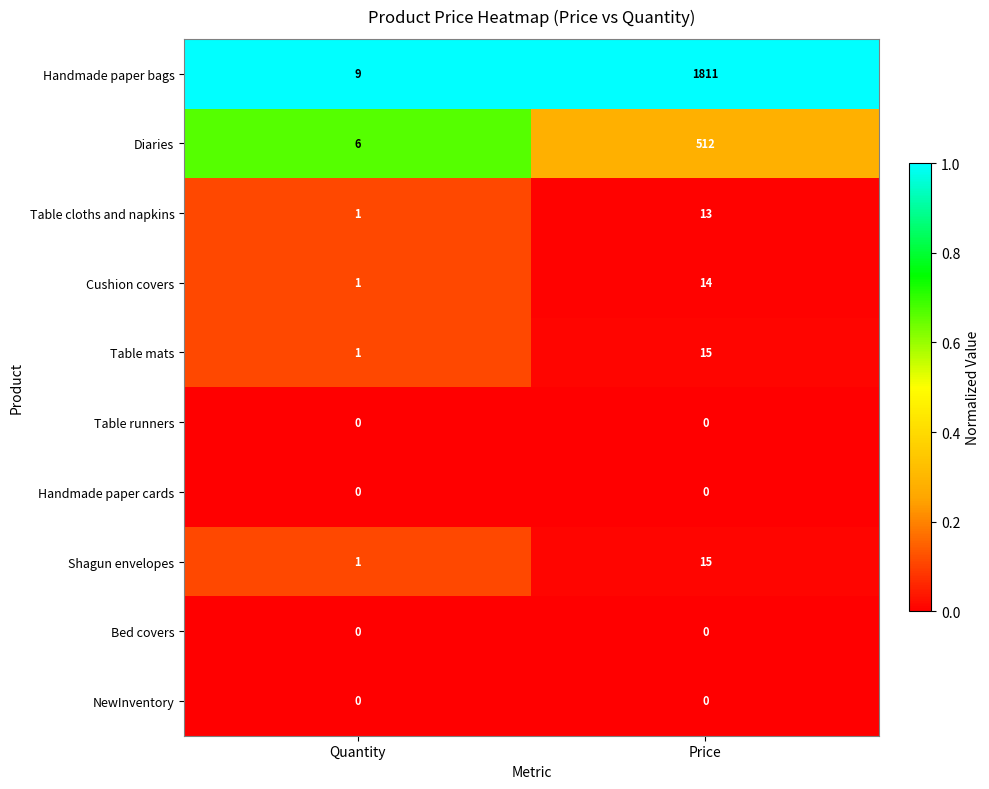

True or false: Handmade paper cards has a value of 0 at Price.

True